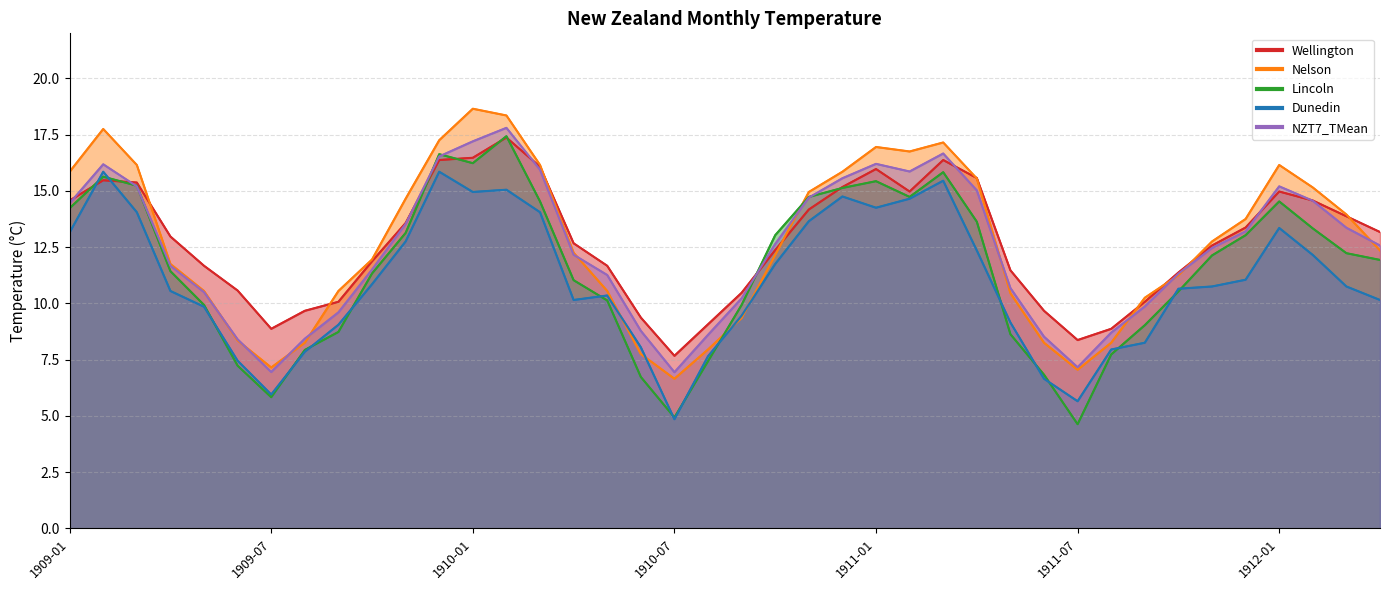

True or false: Wellington has more than 0 interior local peaks.

True